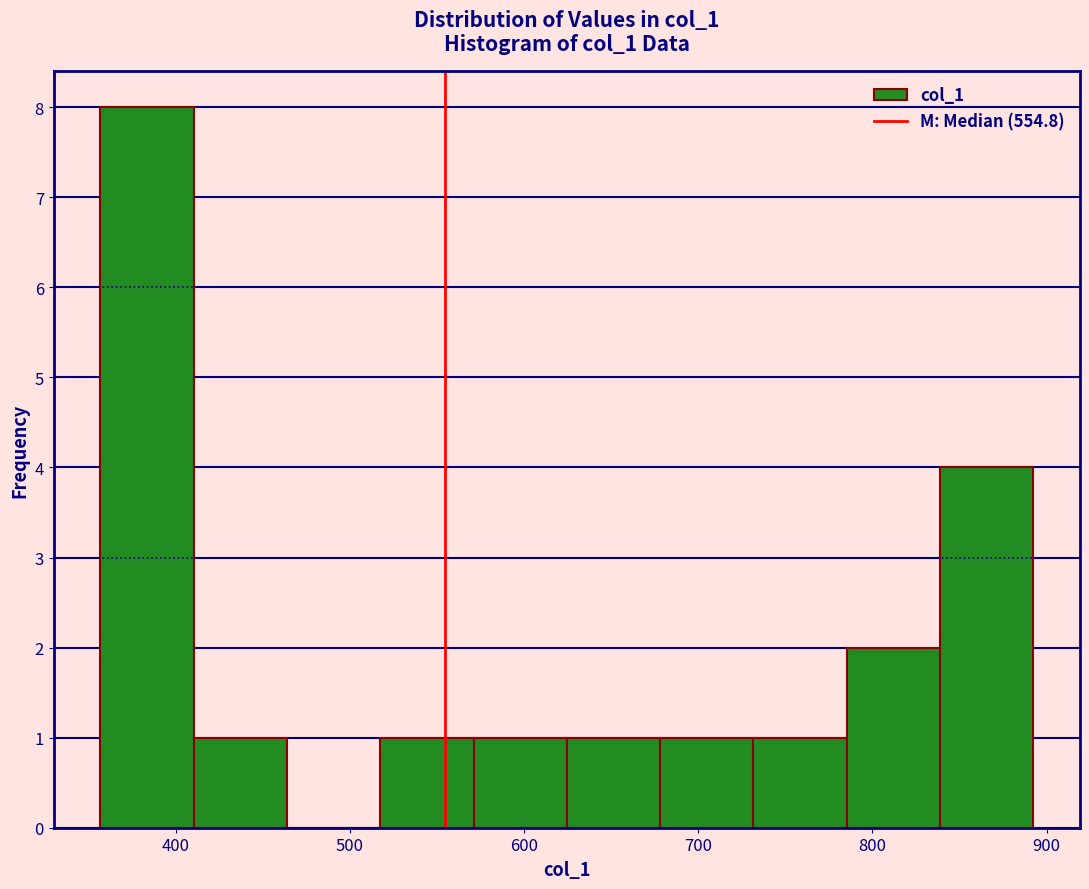

Reading left to right, transcribe this chart: for each bar, give the range it covers on the x-axis and its height. Neither the bar edges nor the heights are printed on the chart, so give them approximately, as read against the axes.

360 to 410: 8
410 to 460: 1
460 to 520: 0
520 to 570: 1
570 to 620: 1
620 to 680: 1
680 to 730: 1
730 to 790: 1
790 to 840: 2
840 to 890: 4